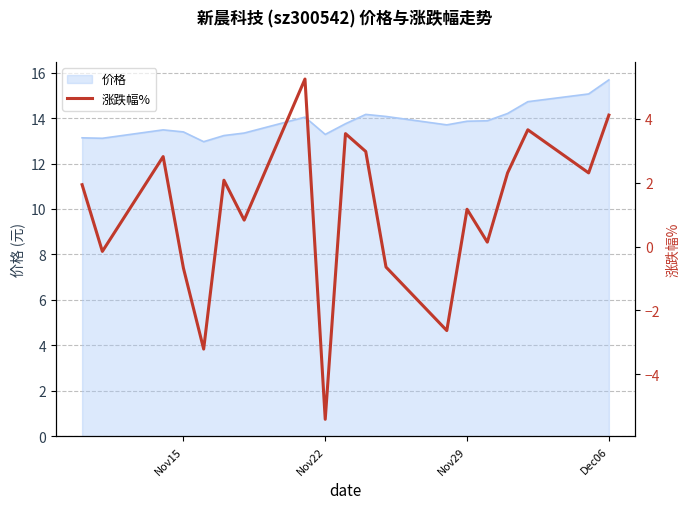

What is the minimum value shown in the chart?

-5.4